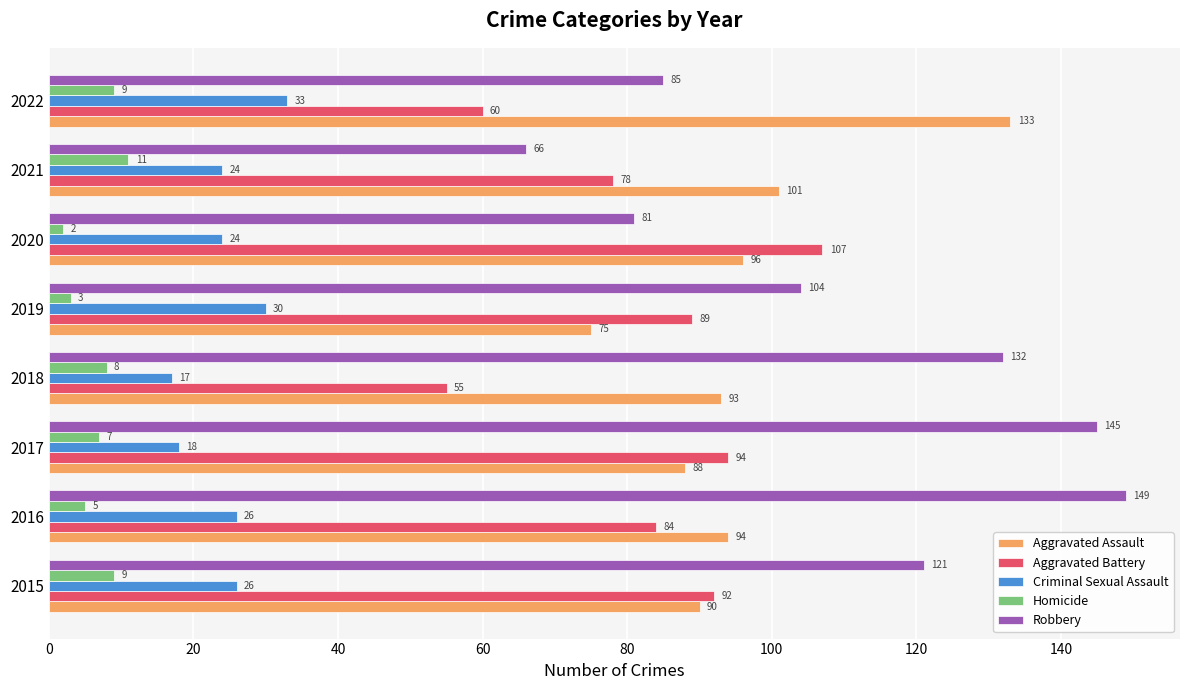

The Robbery series shows 87 at 2017. True or false?

False